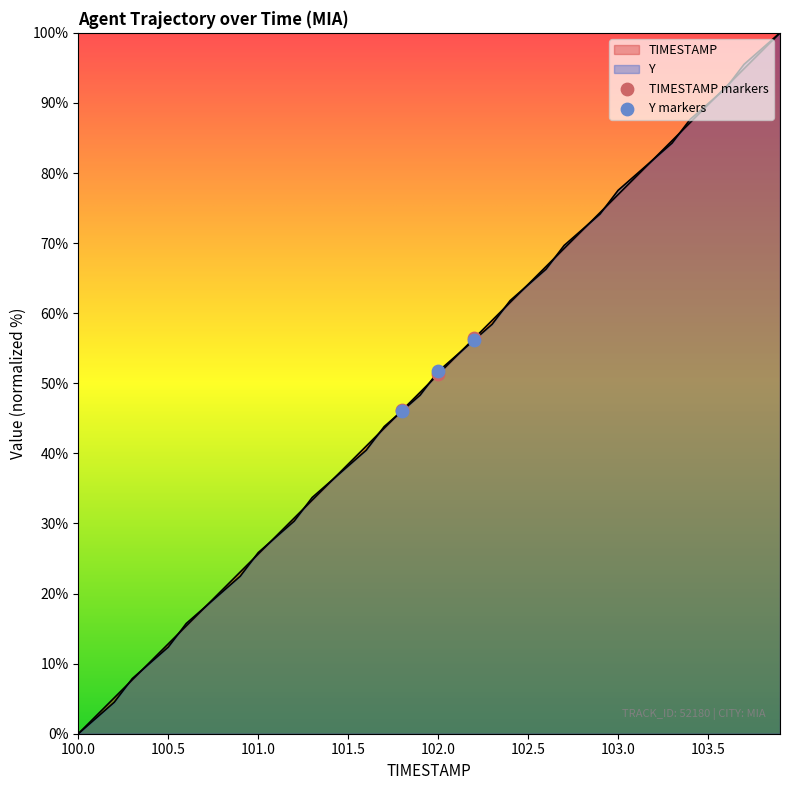

Which series has the widest spread of Y values?

TIMESTAMP